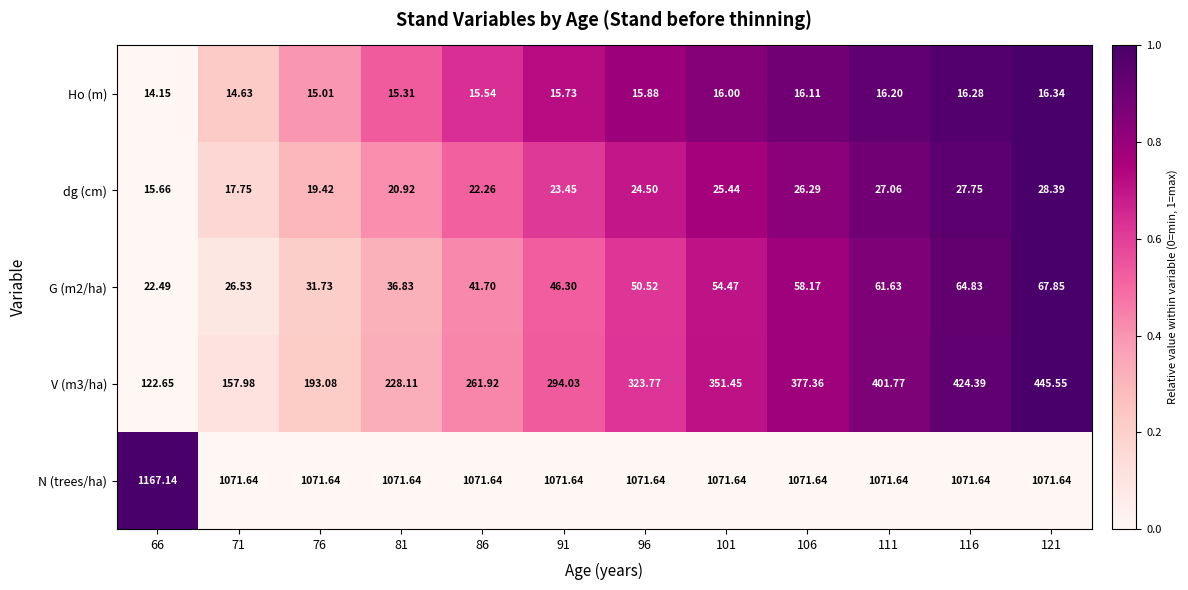

Which series has the largest total across all categories?

N (trees/ha)